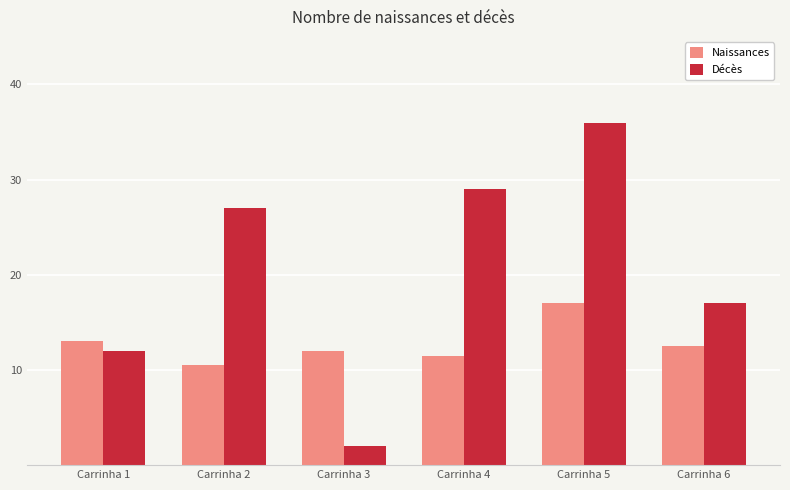

What are all the series names shown in the legend?

Naissances, Décès